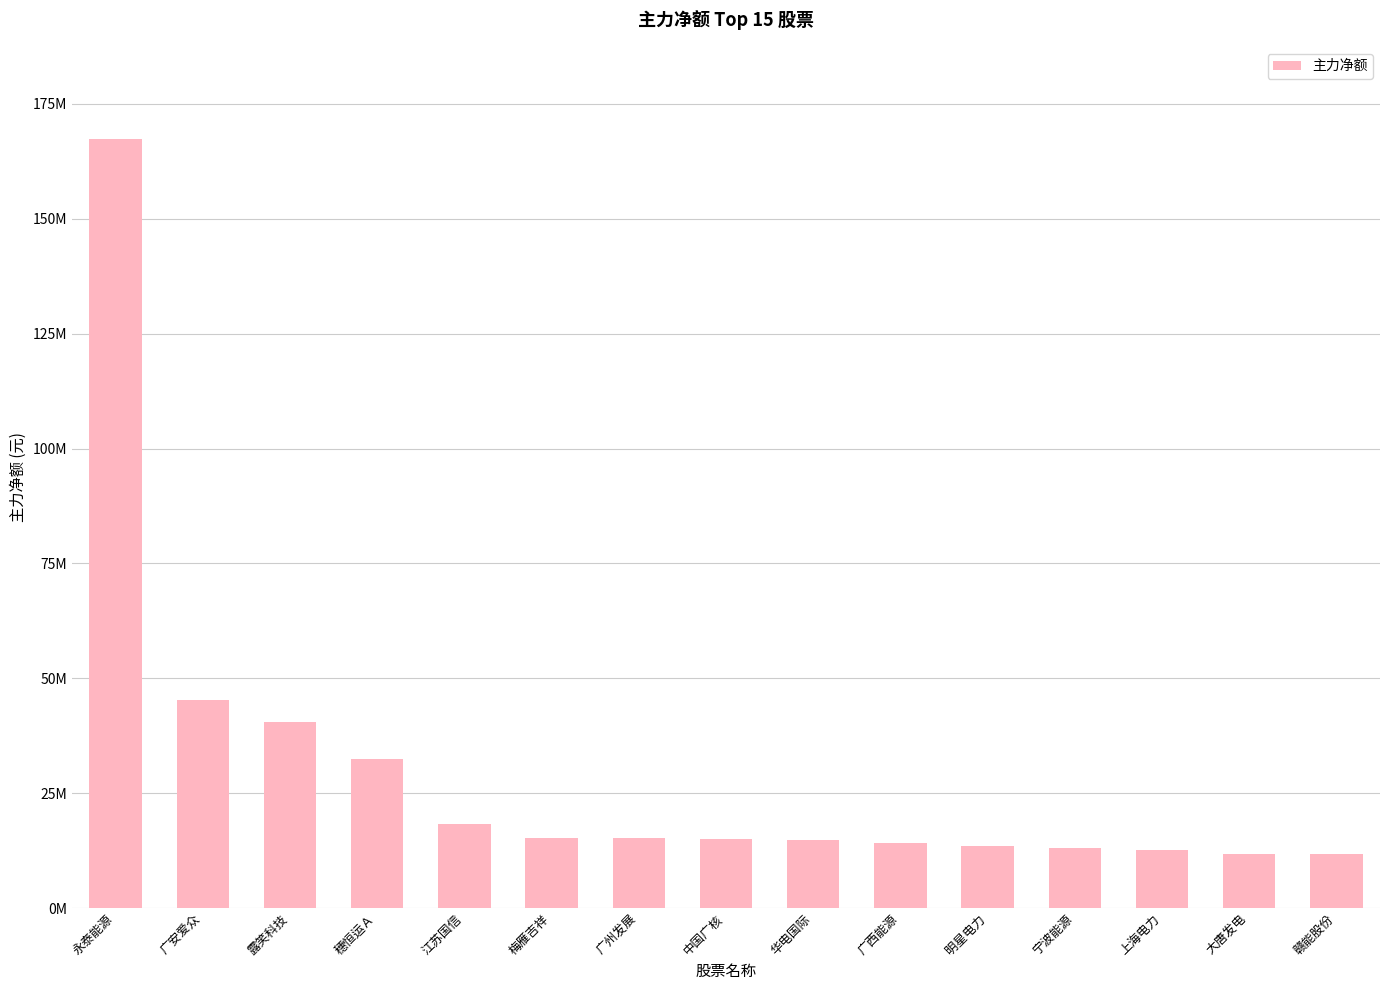

Are the bars horizontal?

No